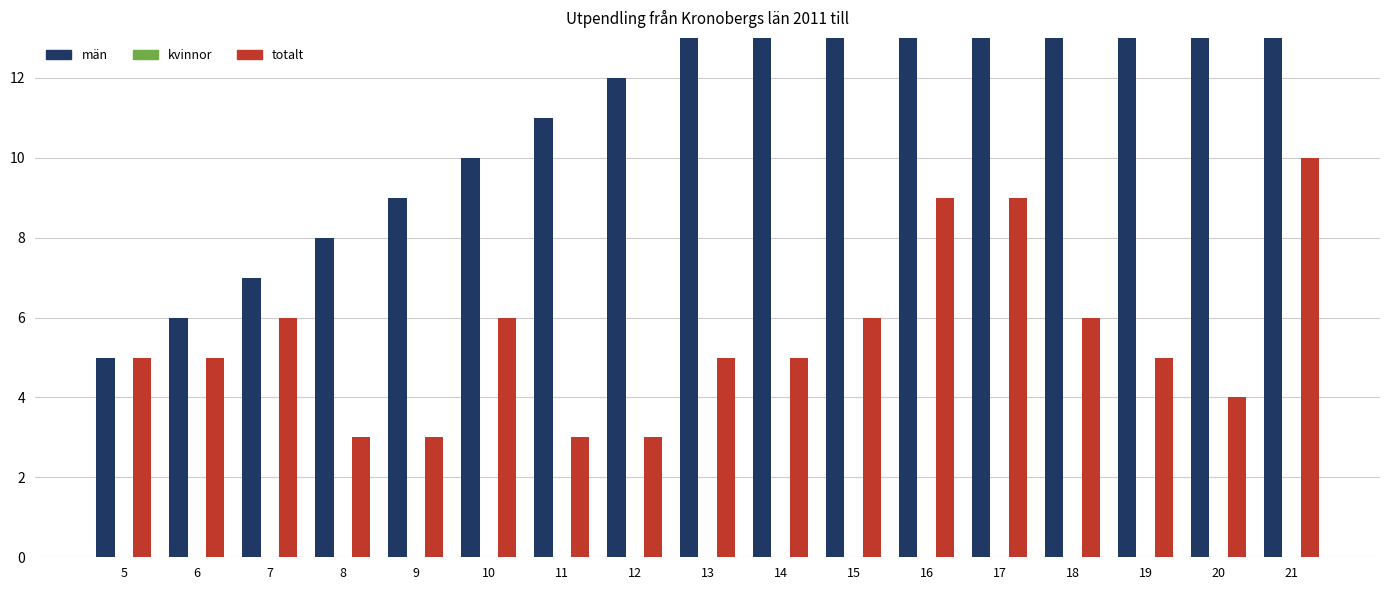

Which category has the lowest value across all series?

5